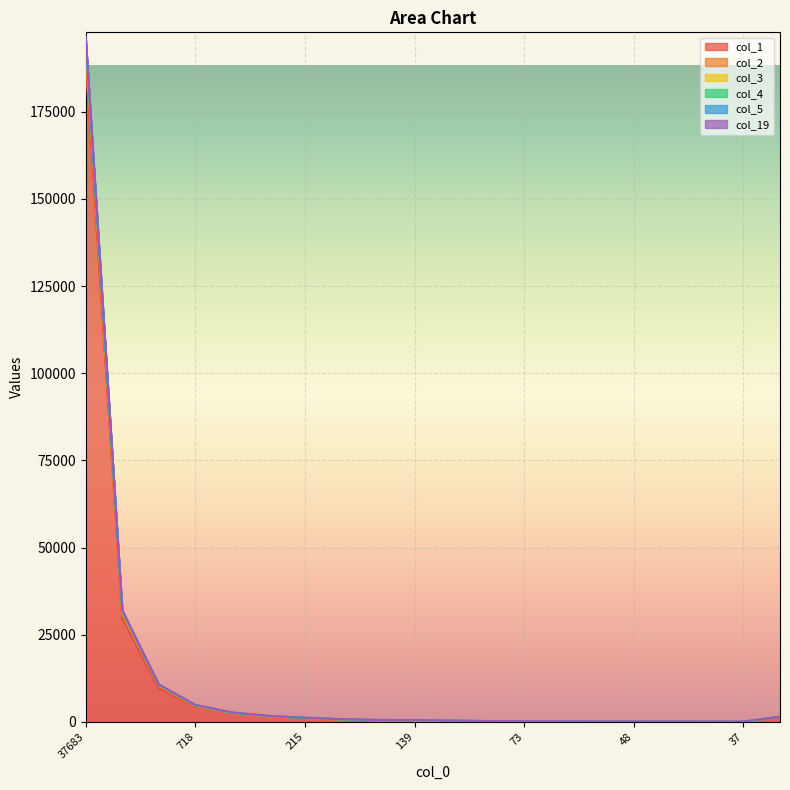

At which label is col_2 closest to 98321?

2754